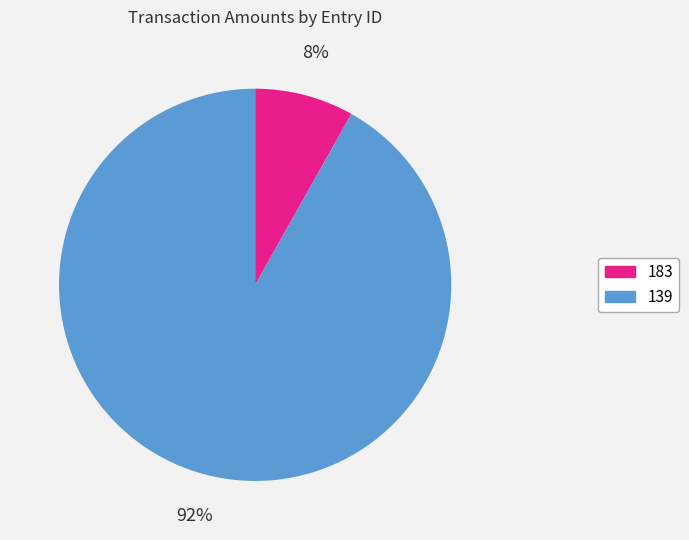

Between 183 and 139, which is larger?

139